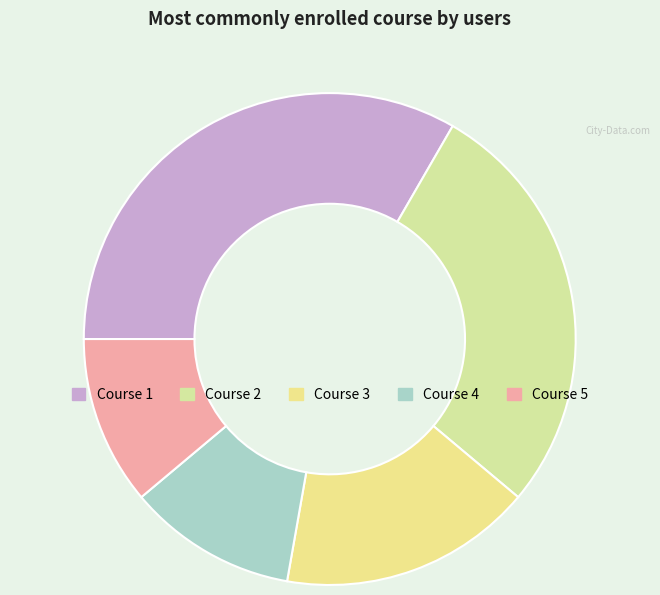

What is the total percentage of Course 5 and Course 3?

27.8%